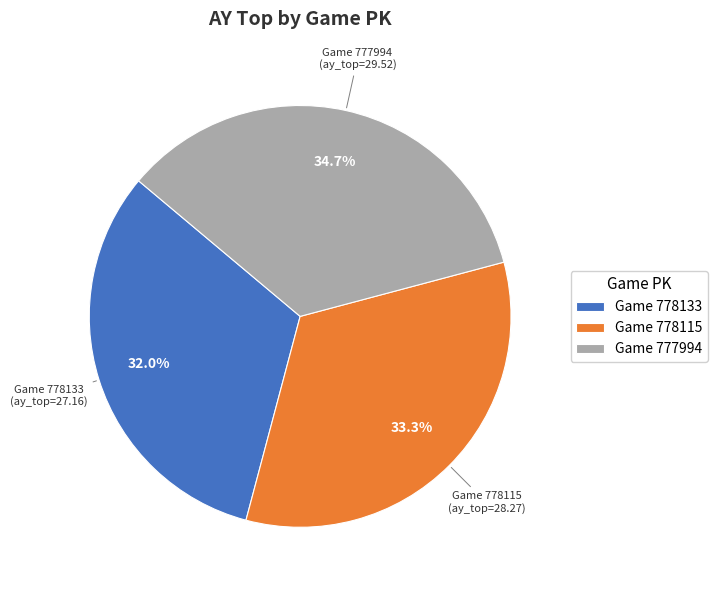

Approximately how many times larger is the value at Game 777994 compared to Game 778115?

1.0